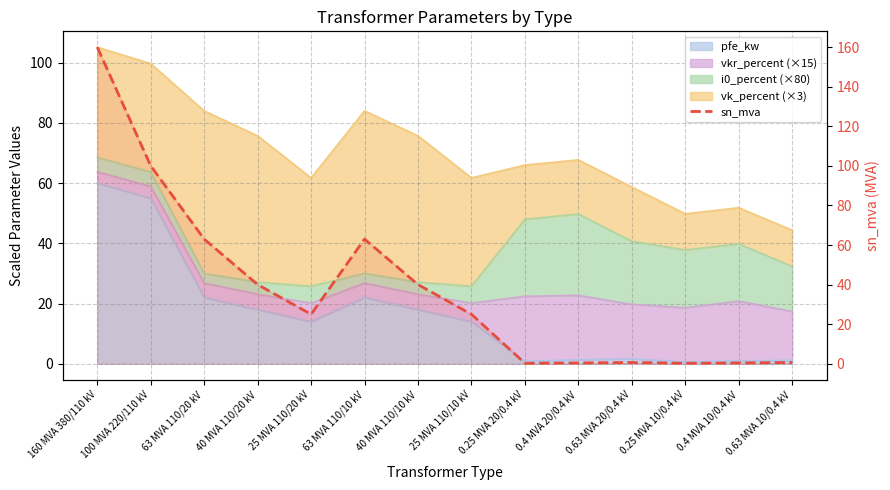

What is the value of the 12th point from the left?

0.2